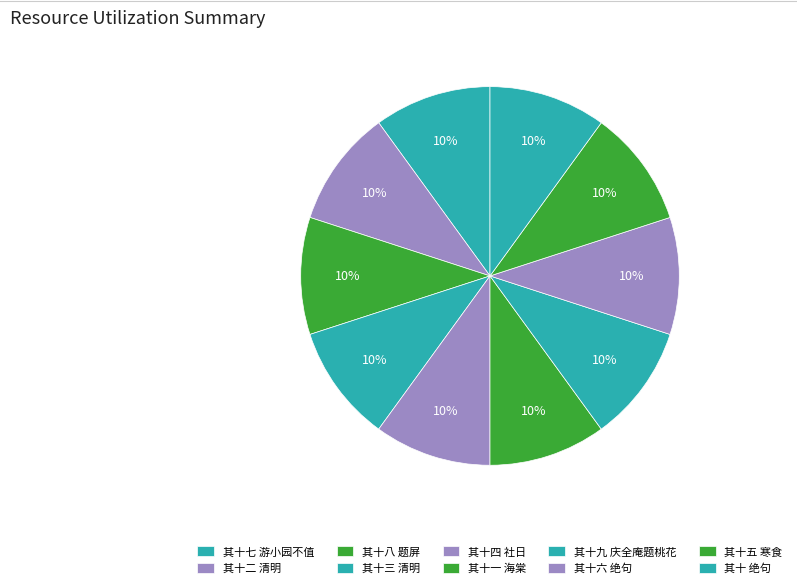

Is it true that 其十三 清明 is 10% of the pie?

True